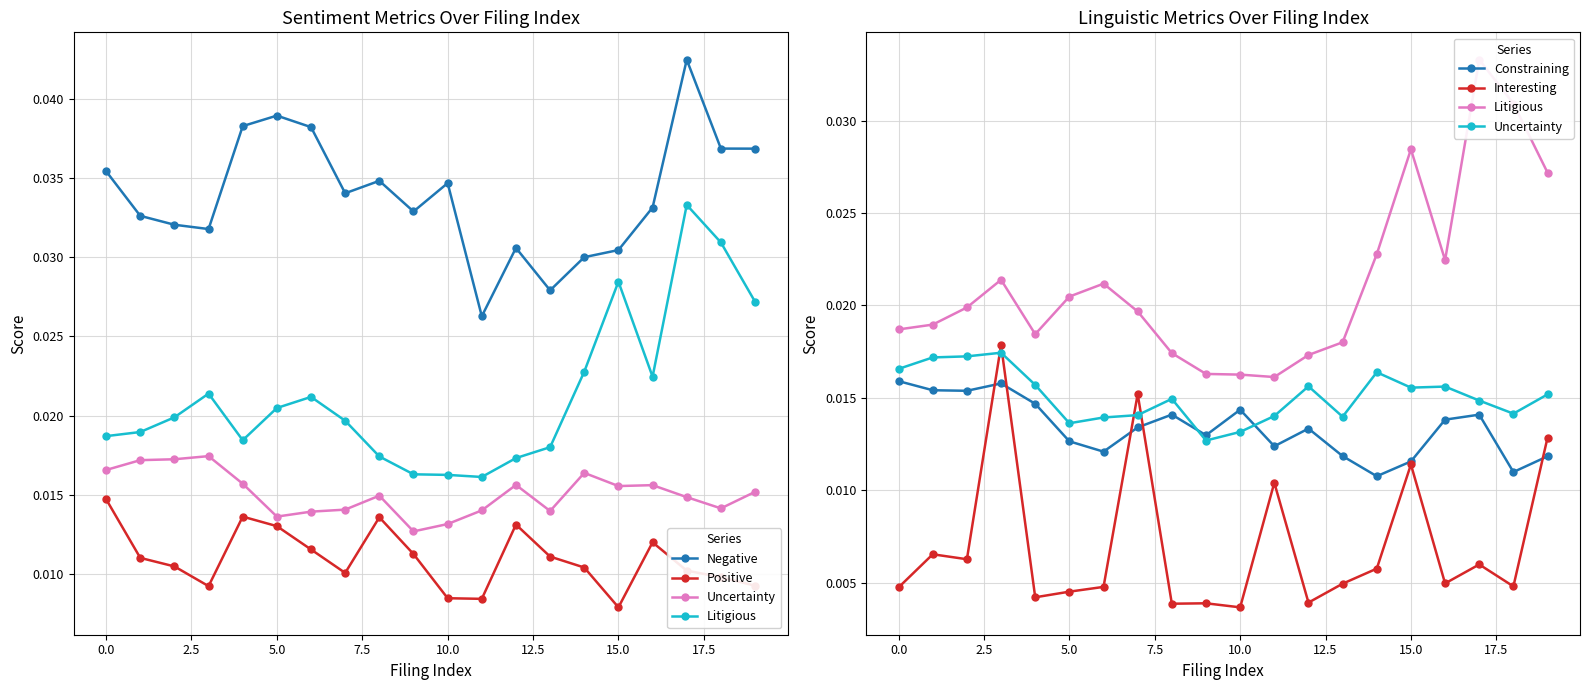

The value of Interesting at 15 is 0.0. True or false?

False